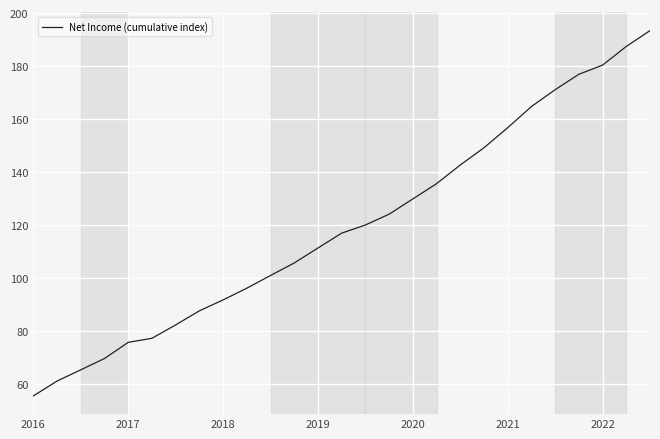

What is the maximum value shown in the chart?

193.4